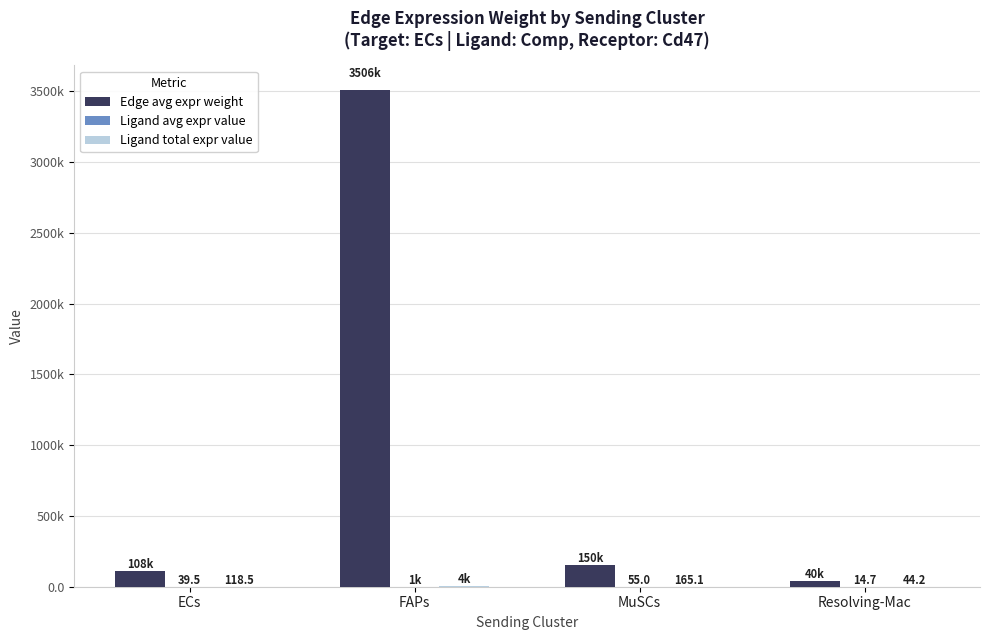

What is the value of the Ligand avg expr value bar at the 3rd from the left?

55.0